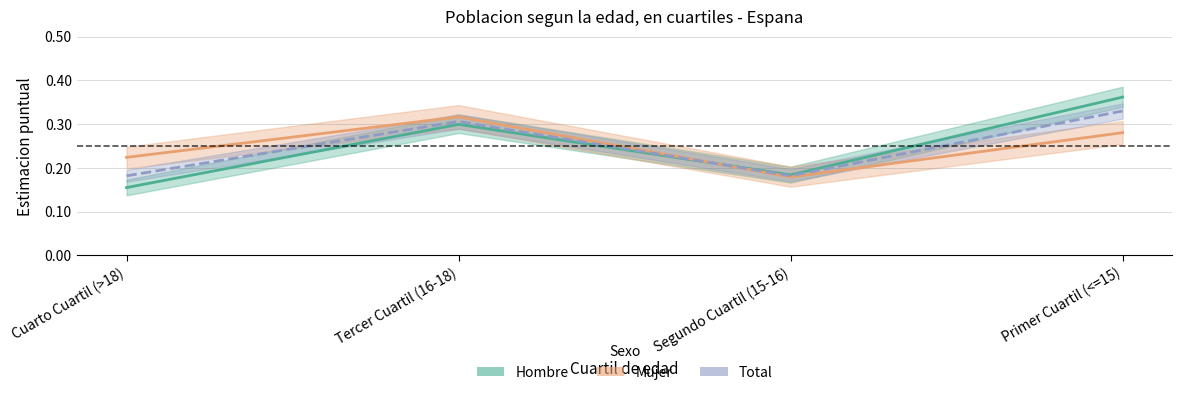

Which series has the largest total across all categories?

Hombre